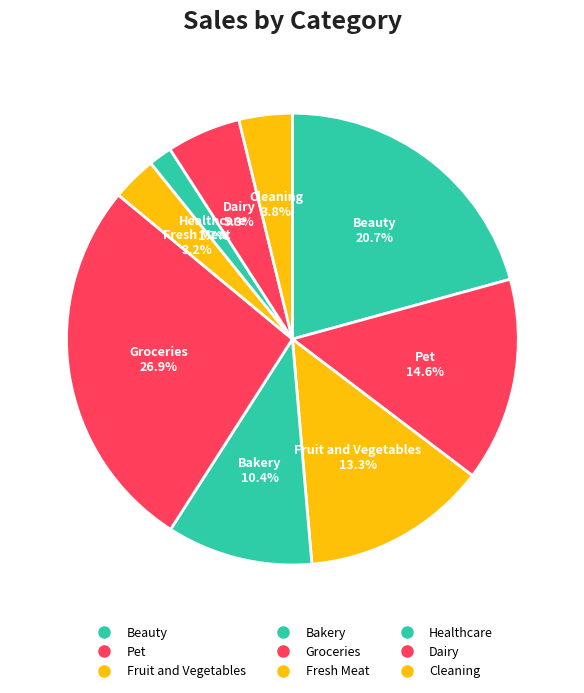

Count the number of slices in the pie.

9